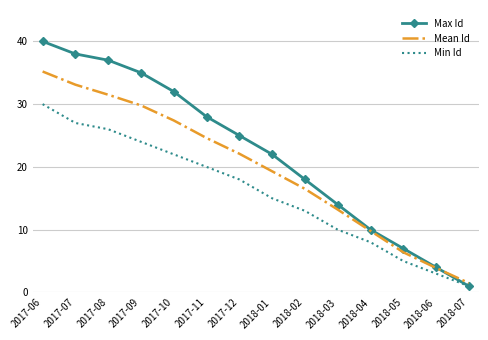

What is the greatest value displayed?

40.0